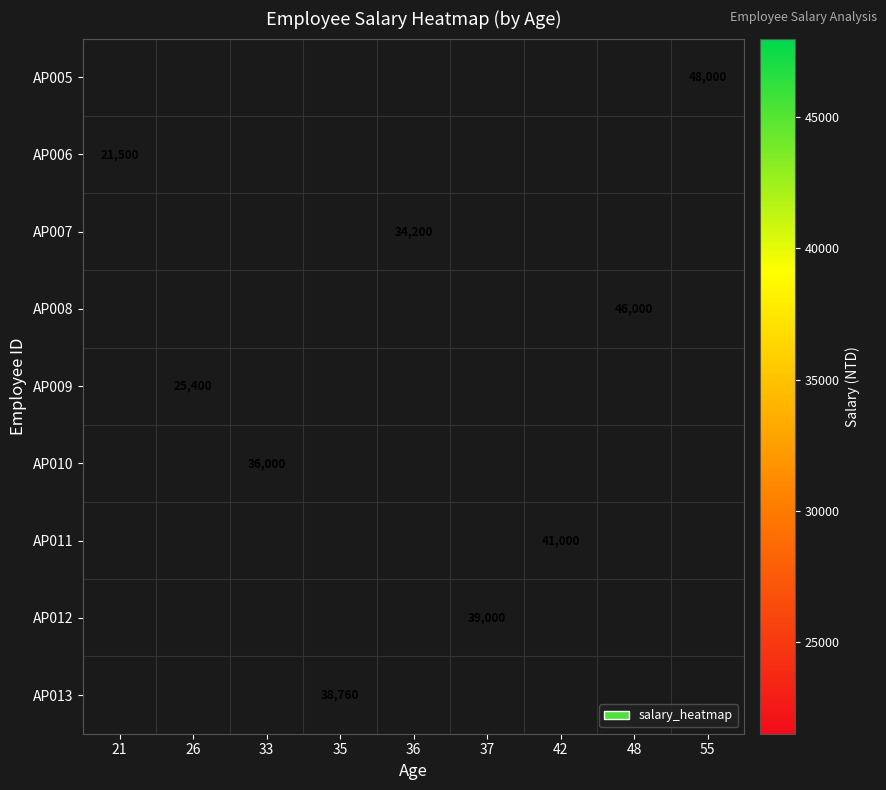

The value of AP011 at 42 is 41000. True or false?

True